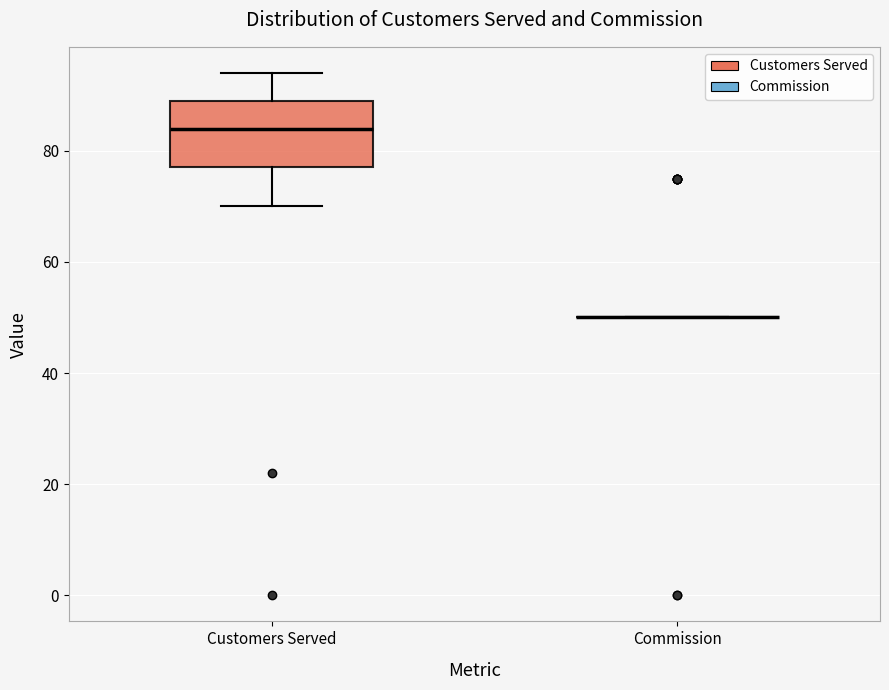

Which box is the tallest, from its lower edge to its upper edge?

Customers Served